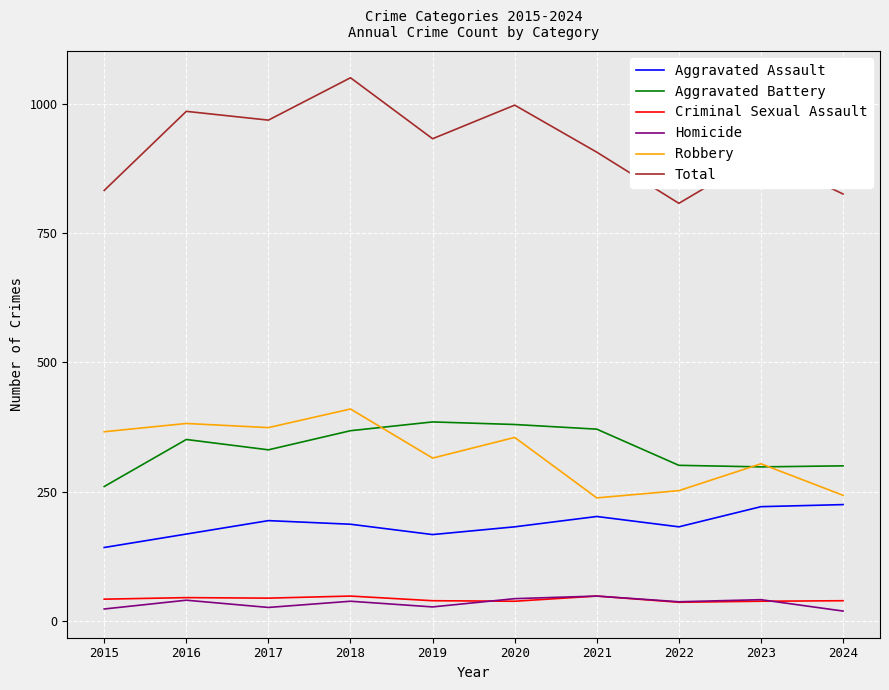

What is the smallest value displayed?

19